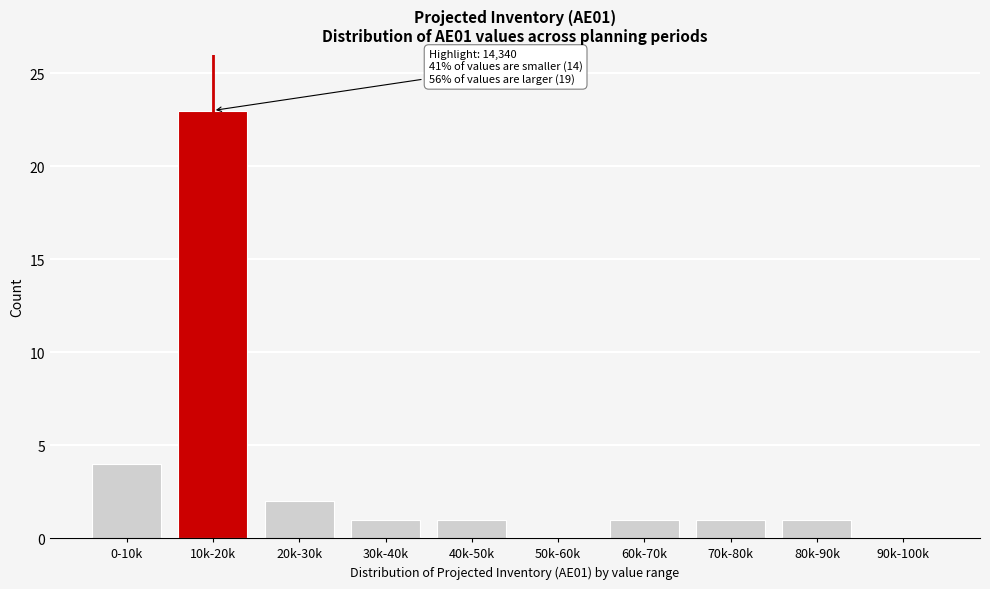

Reading left to right, what are all the values shown in this chart?

0-10k=4	10k-20k=23	20k-30k=2	30k-40k=1	40k-50k=1	50k-60k=0	60k-70k=1	70k-80k=1	80k-90k=1	90k-100k=0